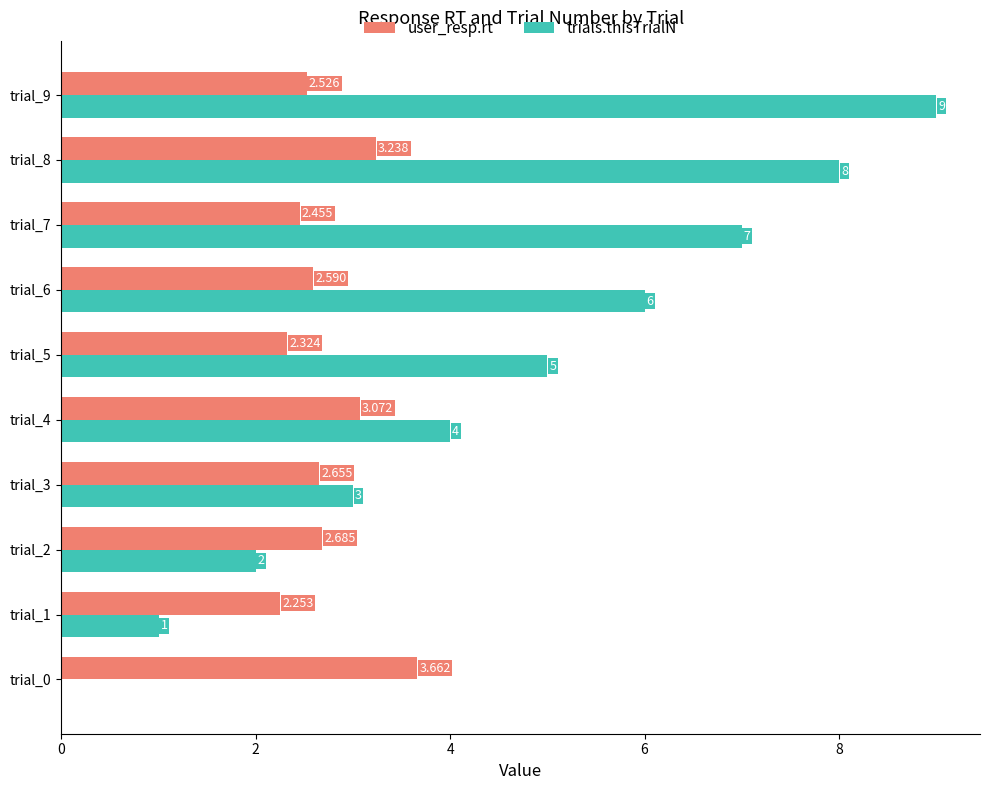

Between trial_3 and trial_7, which series saw the biggest shift?

trials.thisTrialN